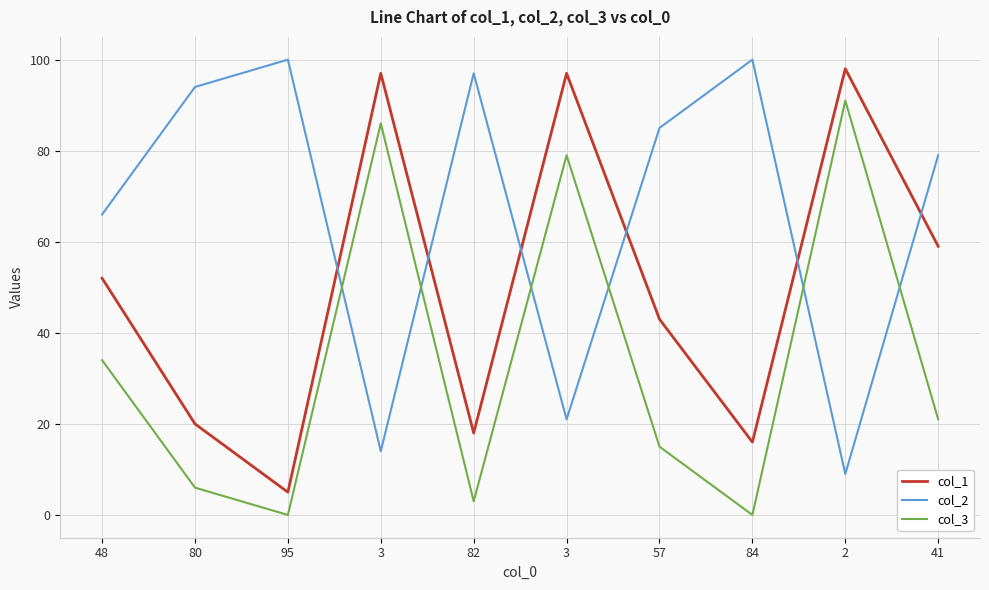

Is this an area chart (filled region under the line)?

No